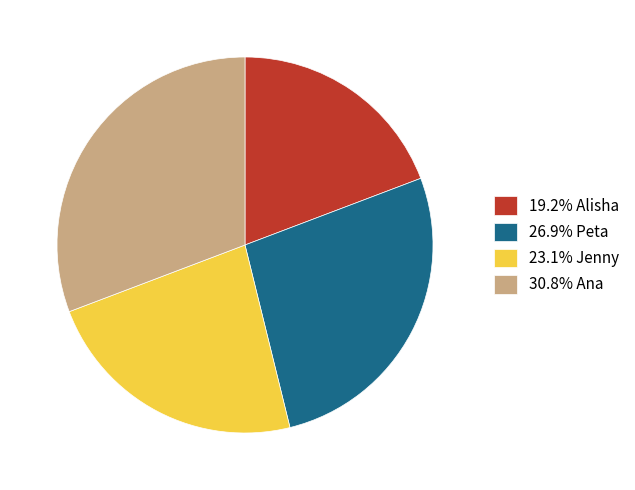

Does 26.9% Peta represent more than half of the total?

No